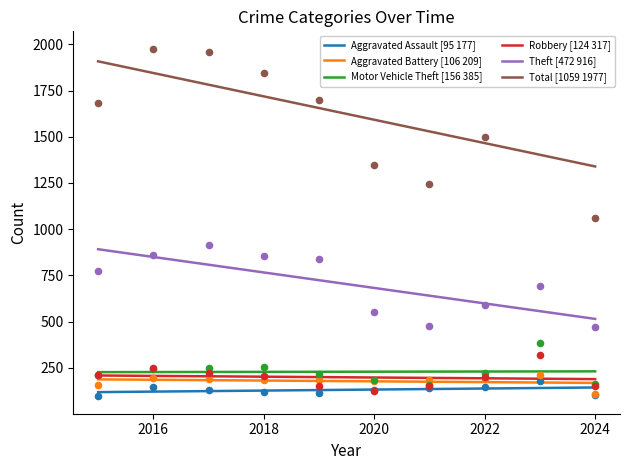

At how many categories does at least one series exceed 1429?

7